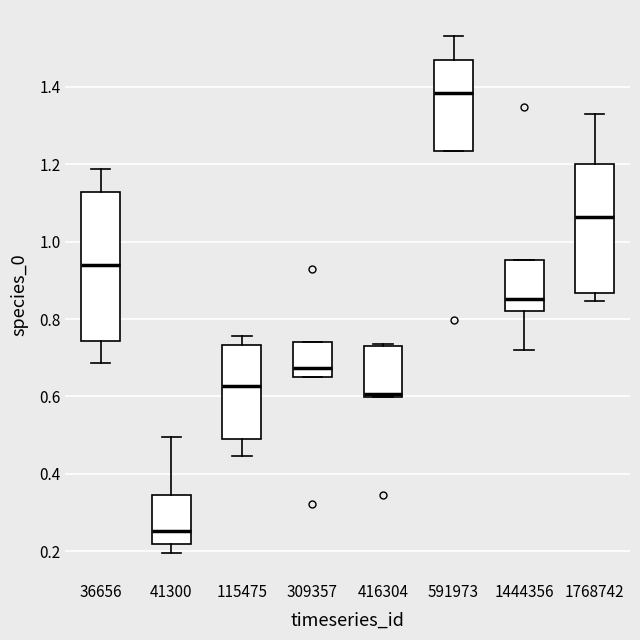

Reading left to right, transcribe this box plot: for each box, give where its median line is, the range the box spans, and where its two whiskers end, as read against the y-axis. The values are not printed on the chart, so give them approximately, as read against the axis.

36656: median 0.94, box 0.74 to 1.12, whiskers 0.68 to 1.18
41300: median 0.26, box 0.22 to 0.34, whiskers 0.20 to 0.50
115475: median 0.62, box 0.48 to 0.74, whiskers 0.44 to 0.76
309357: median 0.68, box 0.64 to 0.74, whiskers 0.64 to 0.74
416304: median 0.60 (just above the box's lower edge), box 0.60 to 0.72, whiskers 0.60 to 0.74
591973: median 1.38, box 1.24 to 1.46, whiskers 1.24 to 1.54
1444356: median 0.86, box 0.82 to 0.96, whiskers 0.72 to 0.96
1768742: median 1.06, box 0.86 to 1.20, whiskers 0.84 to 1.32